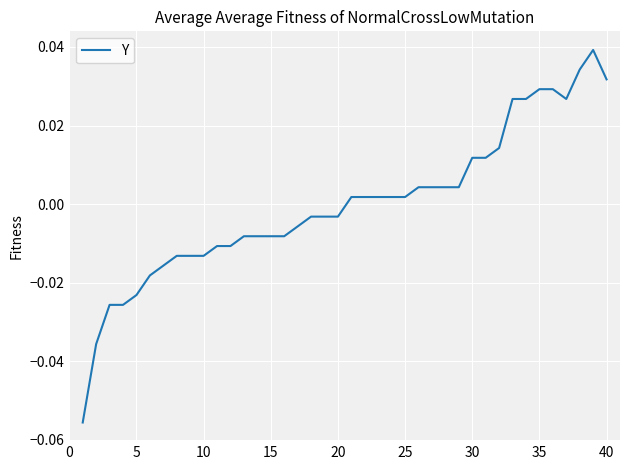

How many lines are shown in the chart?

1